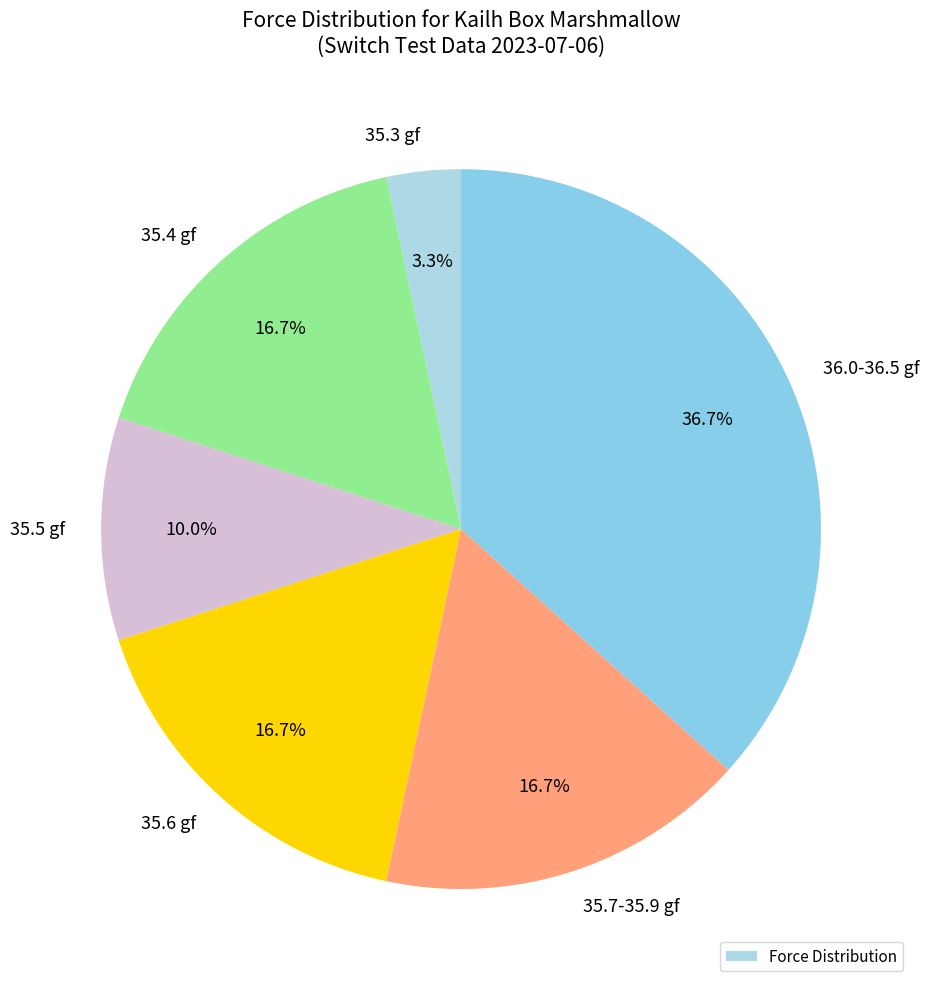

Count the number of slices in the pie.

6